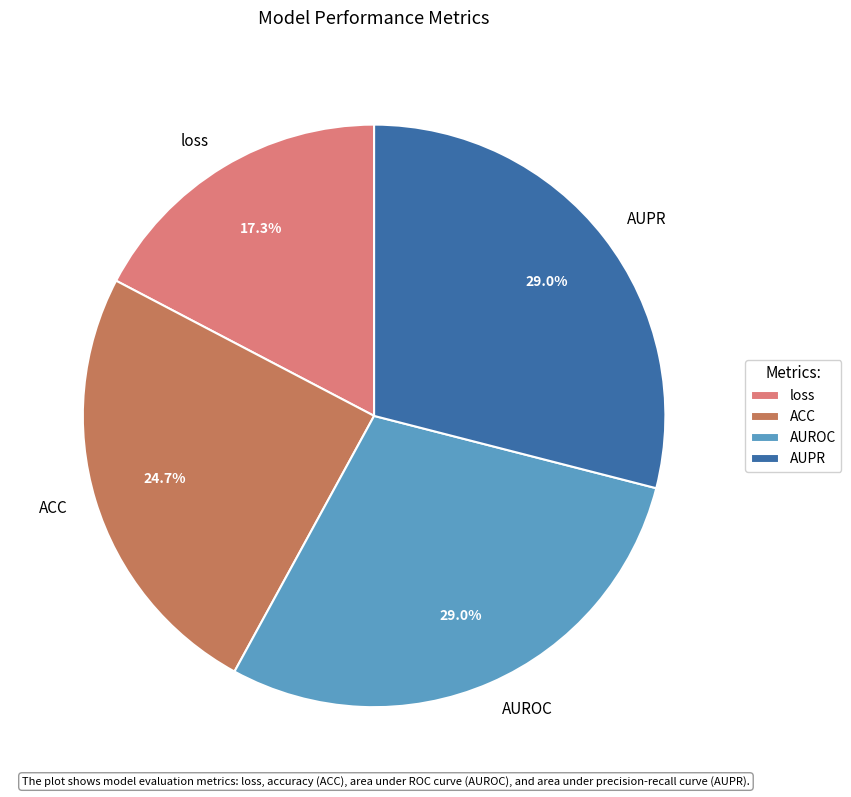

What percentage is the loss slice, to the nearest percent?

17%